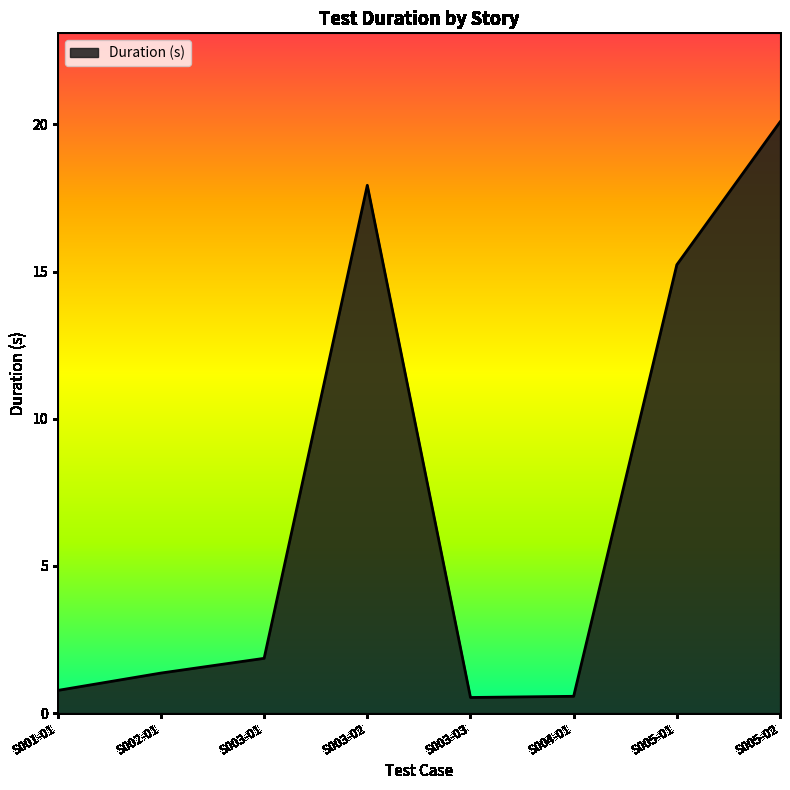

Read the value at S001-01.

0.8